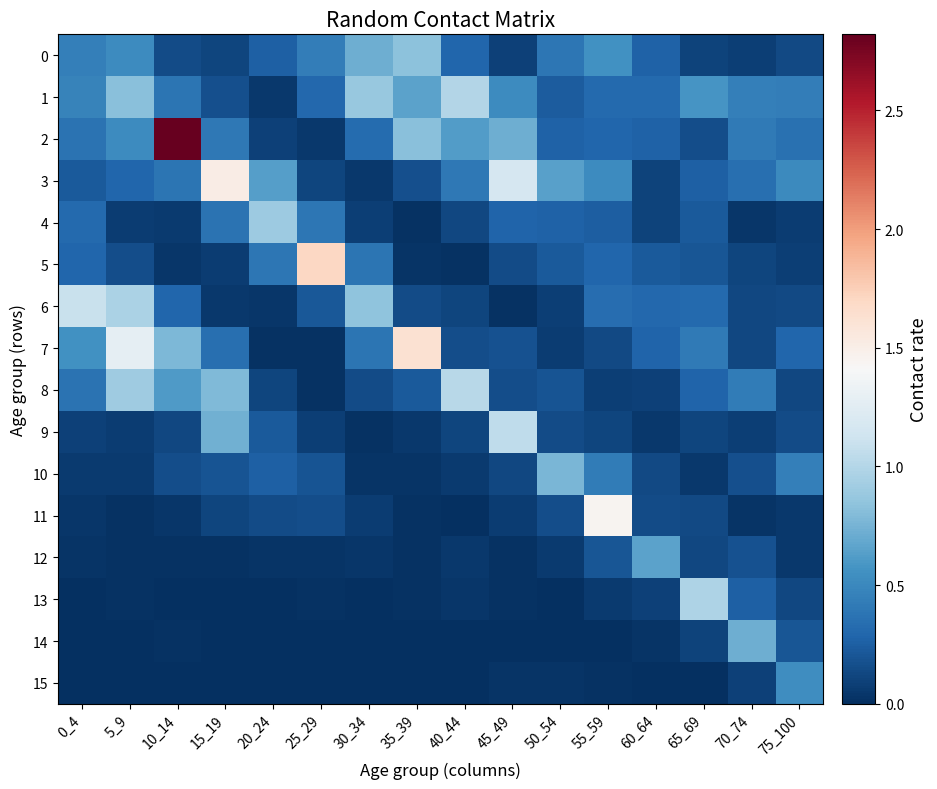

List the series in order of their peak value, highest first.

2, 5, 7, 3, 11, 6, 9, 8, 1, 13, 4, 0, 10, 14, 12, 15